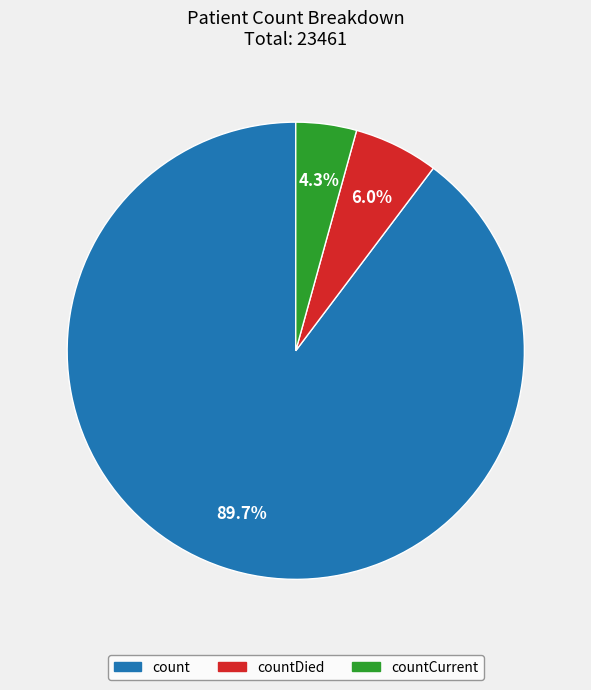

Which slice represents more than half of the pie?

count